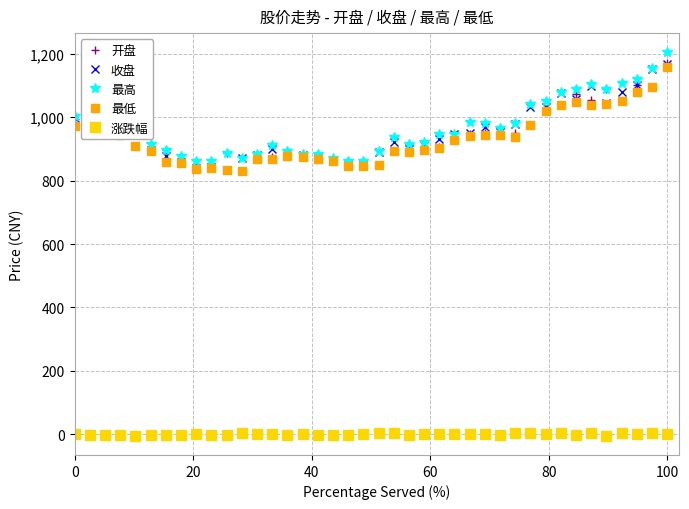

How many lines are shown in the chart?

5